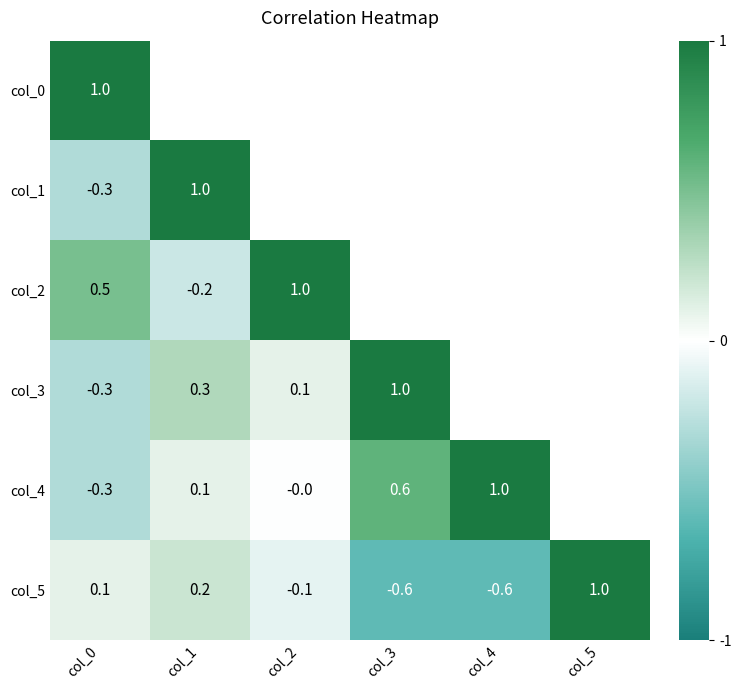

Between col_2 and col_0, which is larger?

col_0